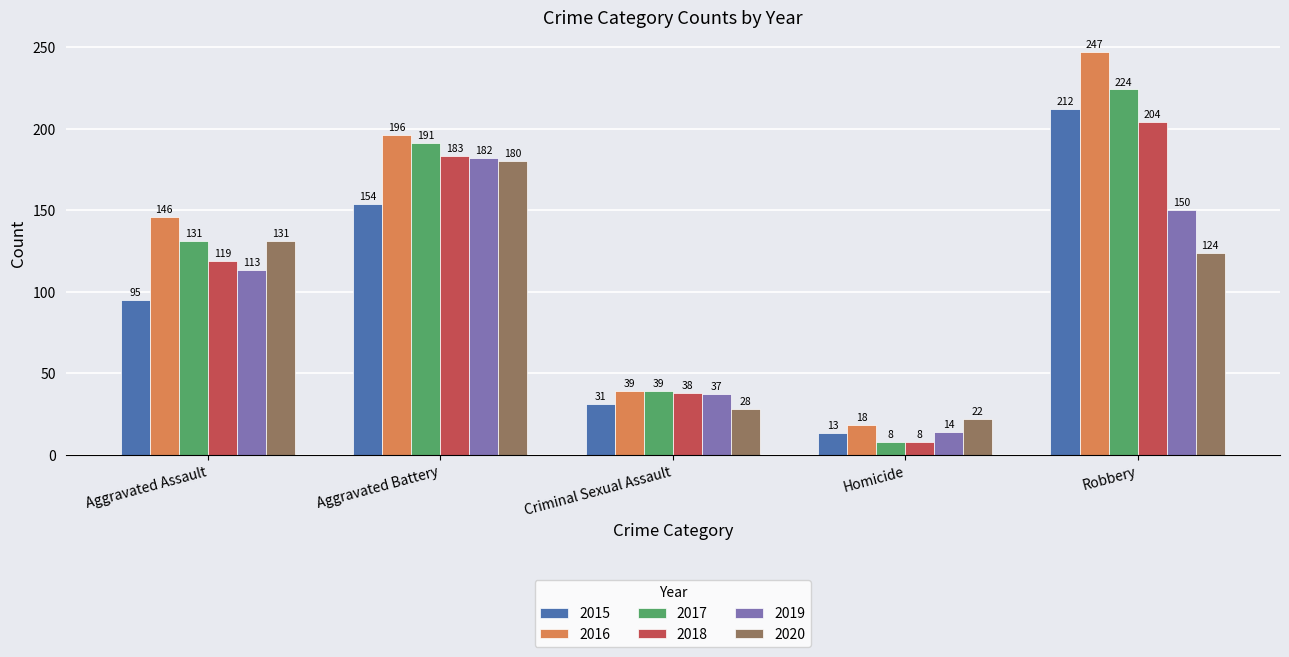

What value does the 2019 series have at Robbery, to the nearest 50?

150